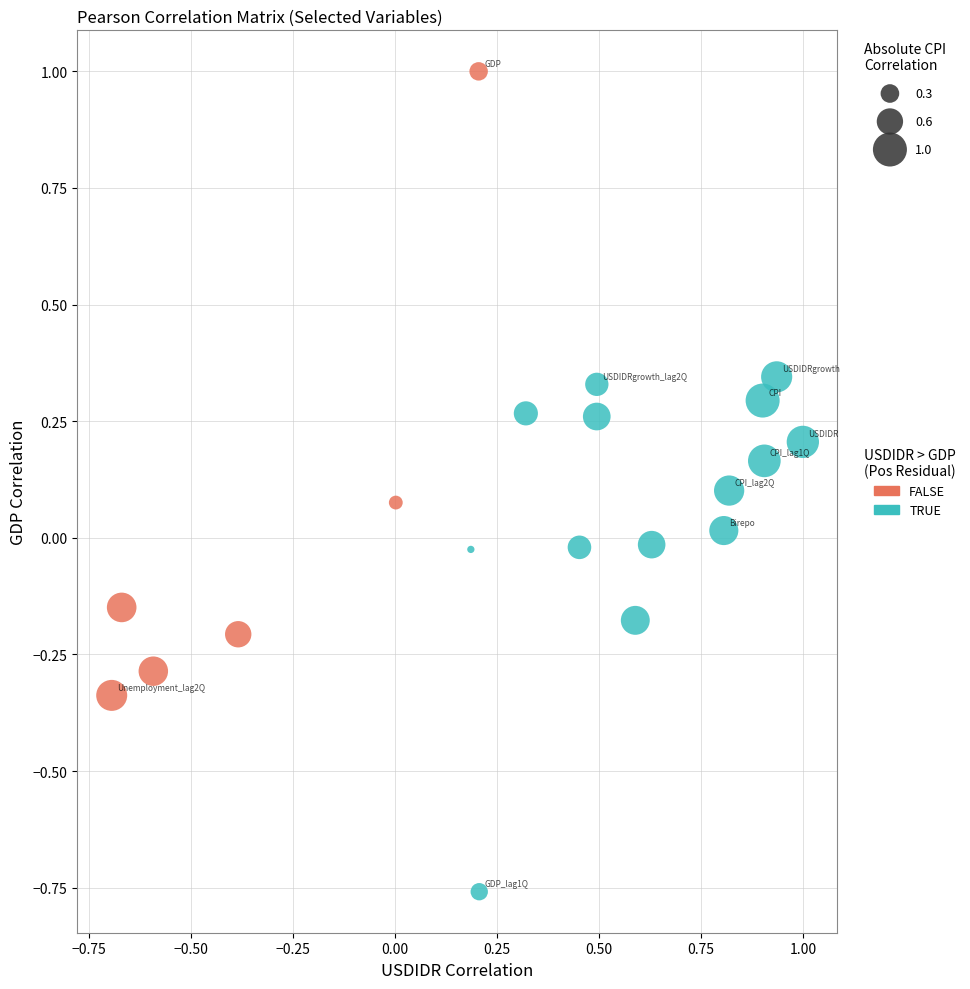

Which series reaches the minimum Y coordinate?

TRUE